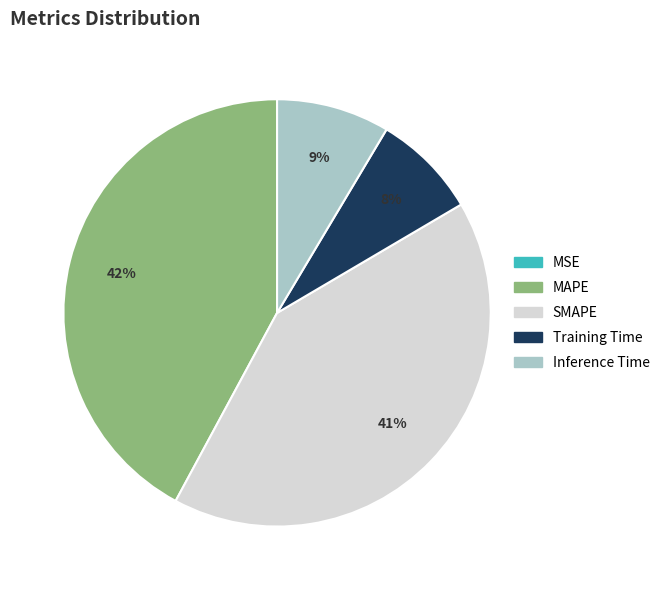

Does MAPE represent more than half of the total?

No